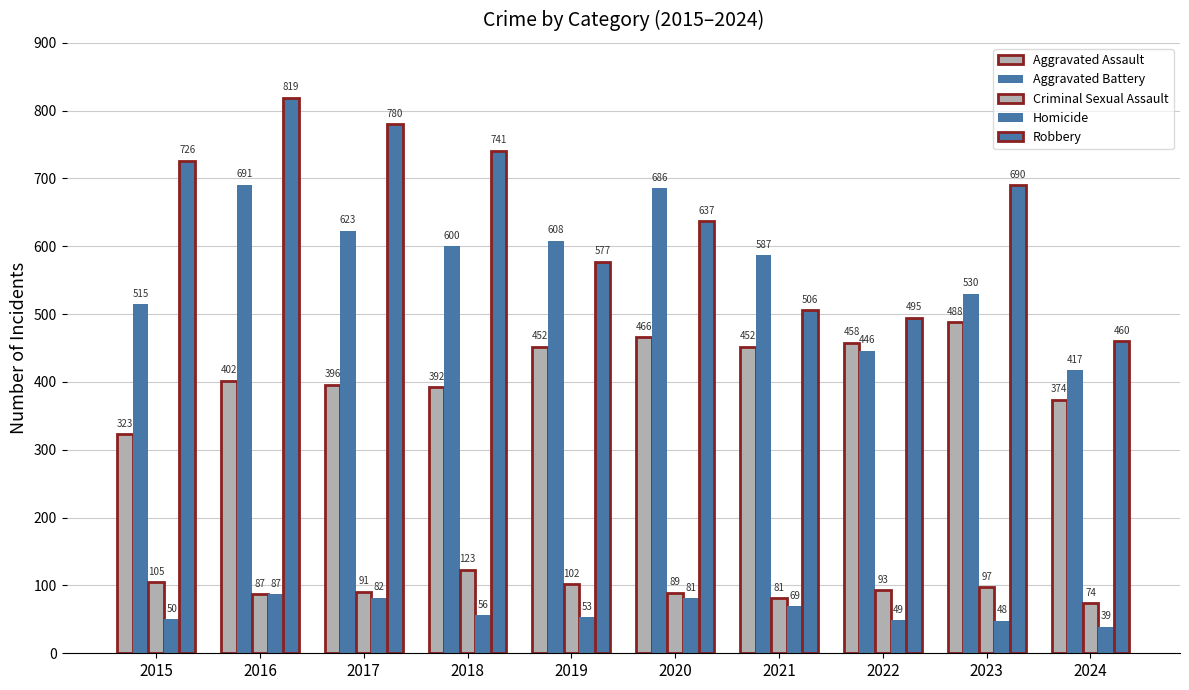

Which category has the highest value across all series?

2016